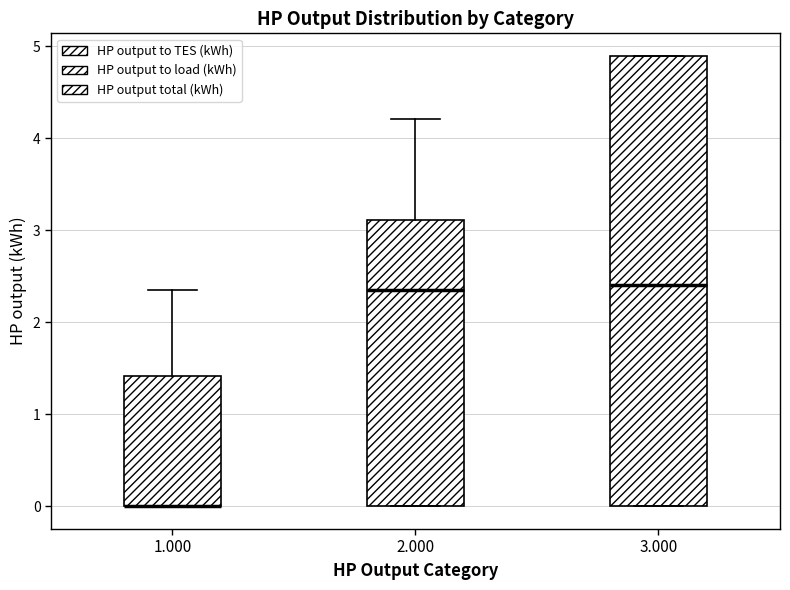

Reading left to right, read every box against the y-axis: the position of its median line, the range the box covers, and the ends of its whiskers. The values are not printed on the chart, so give them approximately, as read against the axis.

1.000: median 0.0 (drawn on the box's lower edge), box 0.0 to 1.4, whiskers 0.0 to 2.3
2.000: median 2.4, box 0.0 to 3.1, whiskers 0.0 to 4.2
3.000: median 2.4, box 0.0 to 4.9, whiskers 0.0 to 4.9